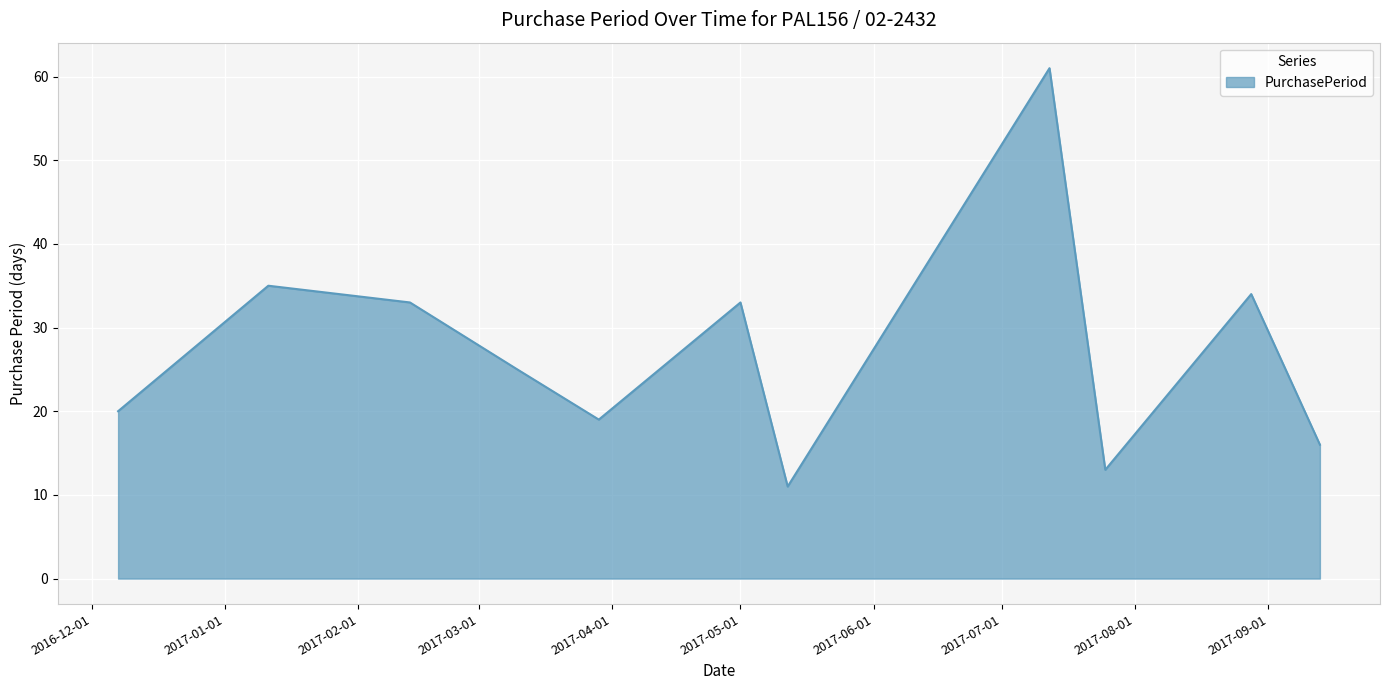

What is the maximum value shown in the chart?

61